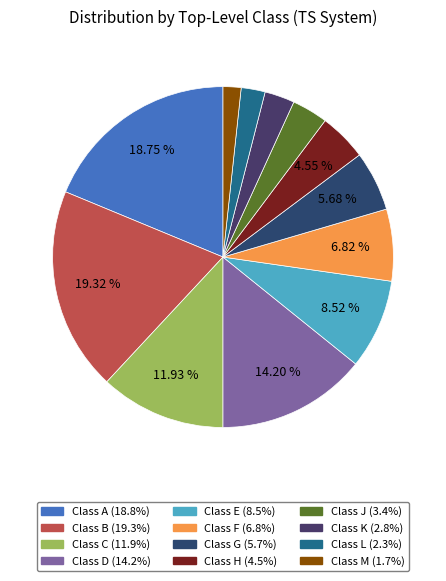

Which category has the biggest portion of the pie?

B